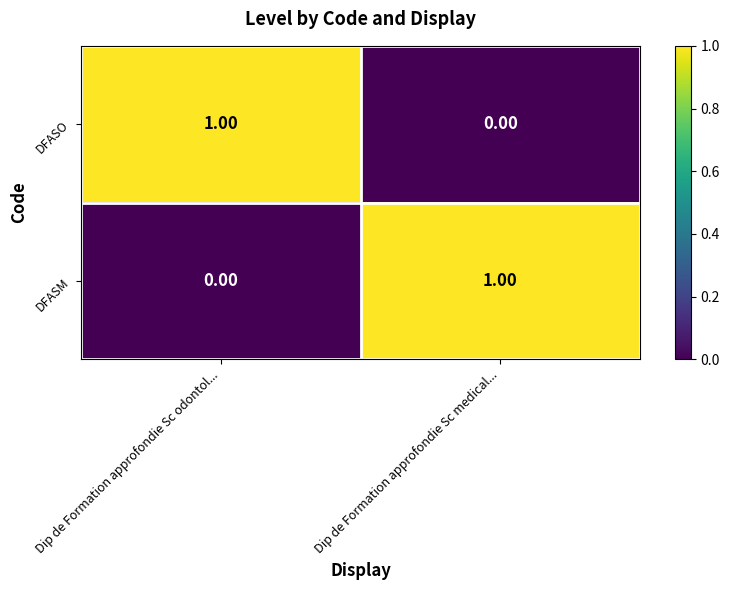

At which label does DFASM reach its minimum?

Dip de Formation approfondie Sc odontol...